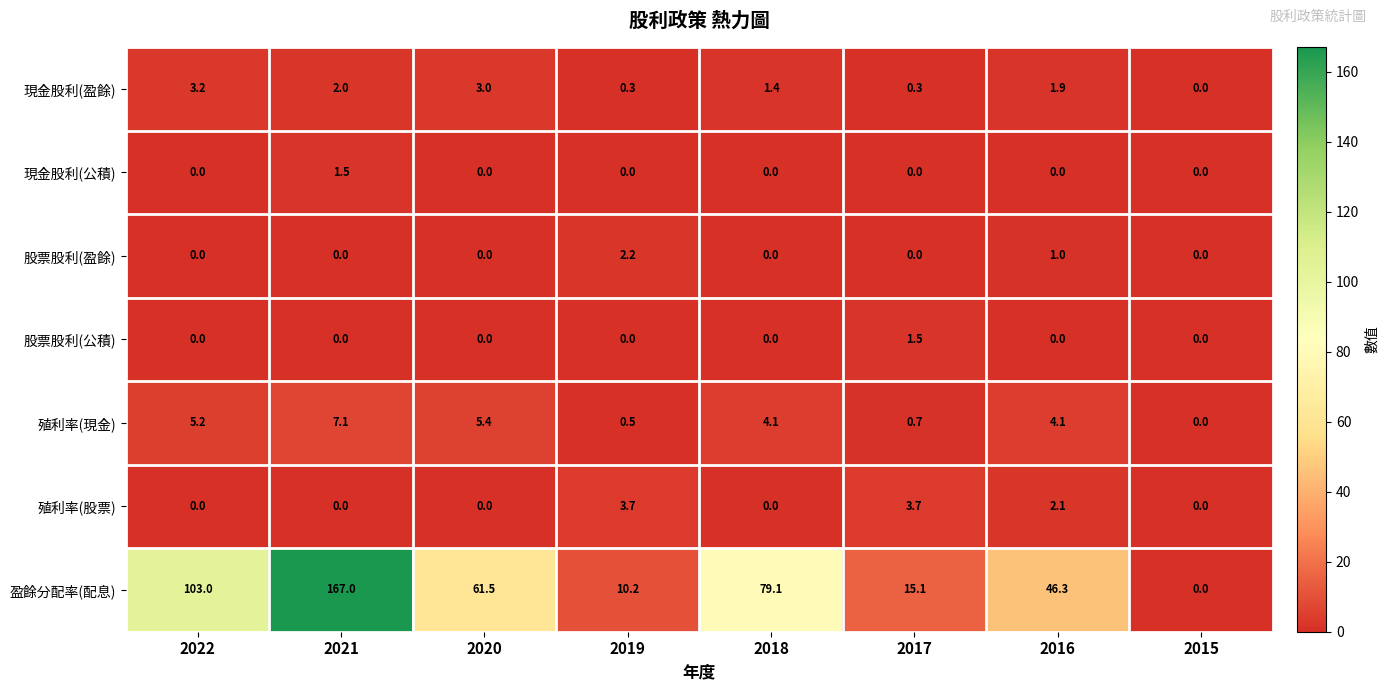

What is the difference between the maximum and second lowest values in the 現金股利(公積) series?

1.5